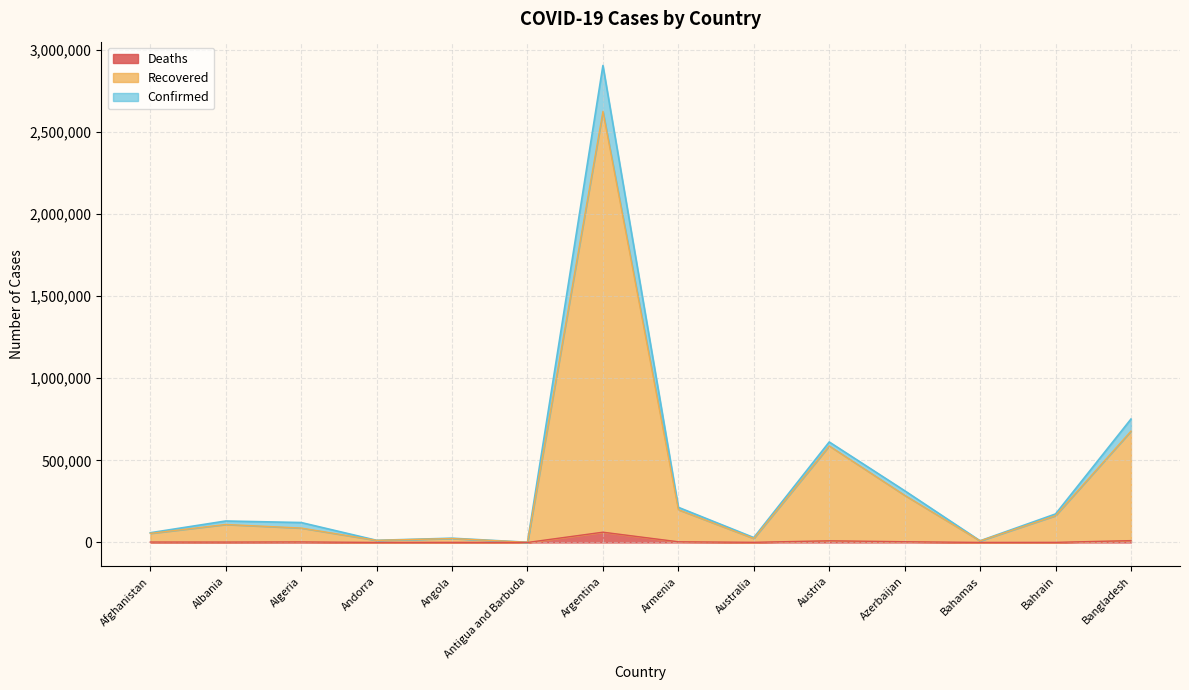

In Confirmed, how many points are higher than both neighbors (excluding endpoints)?

4